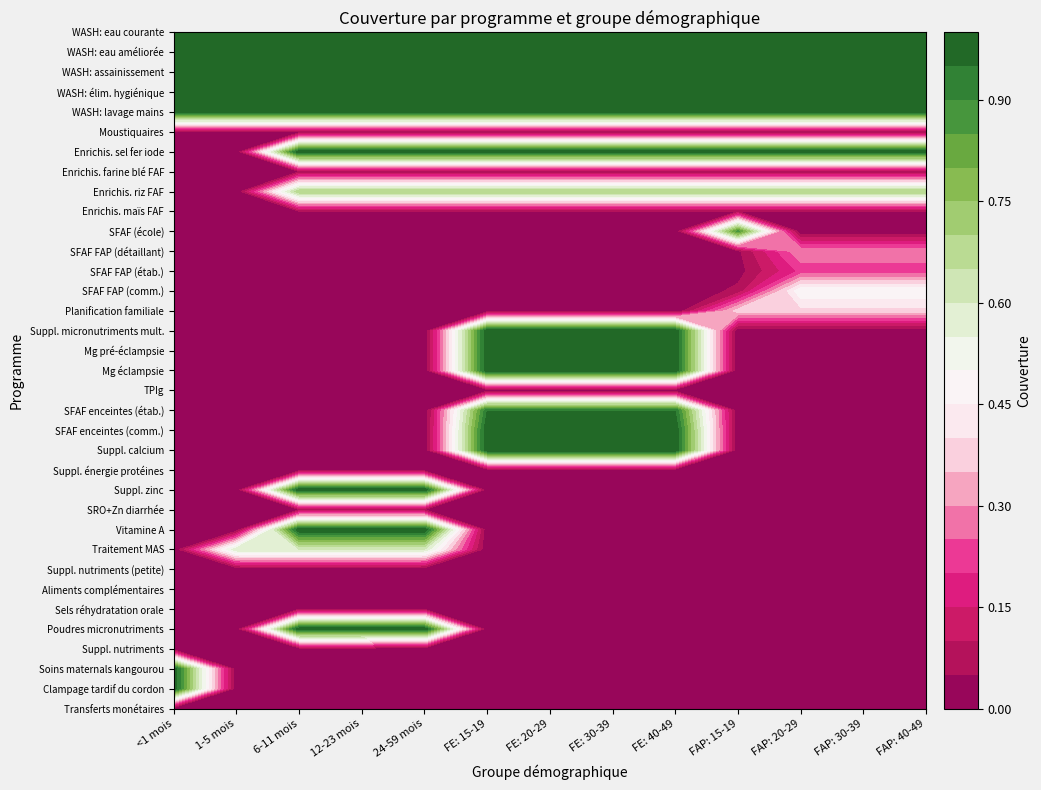

Reading left to right, list all the values displayed in this chart.

Transferts monétaires: 0.0	0.0	0.0	0.0	0.0	0.0	0.0	0.0	0.0	0.0	0.0	0.0	0.0
Clampage tardif du cordon: 1.0	0.0	0.0	0.0	0.0	0.0	0.0	0.0	0.0	0.0	0.0	0.0	0.0
Soins maternals kangourou: 1.0	0.0	0.0	0.0	0.0	0.0	0.0	0.0	0.0	0.0	0.0	0.0	0.0
Suppl. nutriments: 0.0	0.0	0.0	0.0	0.0	0.0	0.0	0.0	0.0	0.0	0.0	0.0	0.0
Poudres micronutriments: 0.0	0.0	1.0	1.0	1.0	0.0	0.0	0.0	0.0	0.0	0.0	0.0	0.0
Sels réhydratation orale: 0.0	0.0	0.0	0.0	0.0	0.0	0.0	0.0	0.0	0.0	0.0	0.0	0.0
Aliments complémentaires: 0.0	0.0	0.0	0.0	0.0	0.0	0.0	0.0	0.0	0.0	0.0	0.0	0.0
Suppl. nutriments (petite): 0.0	0.0	0.0	0.0	0.0	0.0	0.0	0.0	0.0	0.0	0.0	0.0	0.0
Traitement MAS: 0.0	0.6	0.6	0.6	0.6	0.0	0.0	0.0	0.0	0.0	0.0	0.0	0.0
Vitamine A: 0.0	0.0	1.0	1.0	1.0	0.0	0.0	0.0	0.0	0.0	0.0	0.0	0.0
SRO+Zn diarrhée: 0.0	0.0	0.0	0.0	0.0	0.0	0.0	0.0	0.0	0.0	0.0	0.0	0.0
Suppl. zinc: 0.0	0.0	1.0	1.0	1.0	0.0	0.0	0.0	0.0	0.0	0.0	0.0	0.0
Suppl. énergie protéines: 0.0	0.0	0.0	0.0	0.0	0.0	0.0	0.0	0.0	0.0	0.0	0.0	0.0
Suppl. calcium: 0.0	0.0	0.0	0.0	0.0	1.0	1.0	1.0	1.0	0.0	0.0	0.0	0.0
SFAF enceintes (comm.): 0.0	0.0	0.0	0.0	0.0	1.0	1.0	1.0	1.0	0.0	0.0	0.0	0.0
SFAF enceintes (étab.): 0.0	0.0	0.0	0.0	0.0	0.9	0.9	0.9	0.9	0.0	0.0	0.0	0.0
TPIg: 0.0	0.0	0.0	0.0	0.0	0.0	0.0	0.0	0.0	0.0	0.0	0.0	0.0
Mg éclampsie: 0.0	0.0	0.0	0.0	0.0	1.0	1.0	1.0	1.0	0.0	0.0	0.0	0.0
Mg pré-éclampsie: 0.0	0.0	0.0	0.0	0.0	1.0	1.0	1.0	1.0	0.0	0.0	0.0	0.0
Suppl. micronutriments mult.: 0.0	0.0	0.0	0.0	0.0	1.0	1.0	1.0	1.0	0.0	0.0	0.0	0.0
Planification familiale: 0.0	0.0	0.0	0.0	0.0	0.0	0.0	0.0	0.0	0.4	0.4	0.4	0.4
SFAF FAP (comm.): 0.0	0.0	0.0	0.0	0.0	0.0	0.0	0.0	0.0	0.1	0.5	0.5	0.5
SFAF FAP (étab.): 0.0	0.0	0.0	0.0	0.0	0.0	0.0	0.0	0.0	0.0	0.2	0.2	0.2
SFAF FAP (détaillant): 0.0	0.0	0.0	0.0	0.0	0.0	0.0	0.0	0.0	0.0	0.3	0.3	0.3
SFAF (école): 0.0	0.0	0.0	0.0	0.0	0.0	0.0	0.0	0.0	0.9	0.0	0.0	0.0
Enrichis. maïs FAF: 0.0	0.0	0.1	0.1	0.1	0.1	0.1	0.1	0.1	0.1	0.1	0.1	0.1
Enrichis. riz FAF: 0.0	0.0	0.7	0.7	0.7	0.7	0.7	0.7	0.7	0.7	0.7	0.7	0.7
Enrichis. farine blé FAF: 0.0	0.0	0.1	0.1	0.1	0.1	0.1	0.1	0.1	0.1	0.1	0.1	0.1
Enrichis. sel fer iode: 0.0	0.0	1.0	1.0	1.0	1.0	1.0	1.0	1.0	1.0	1.0	1.0	1.0
Moustiquaires: 0.0	0.0	0.0	0.0	0.0	0.0	0.0	0.0	0.0	0.0	0.0	0.0	0.0
WASH: lavage mains: 1.0	1.0	1.0	1.0	1.0	1.0	1.0	1.0	1.0	1.0	1.0	1.0	1.0
WASH: élim. hygiénique: 1.0	1.0	1.0	1.0	1.0	1.0	1.0	1.0	1.0	1.0	1.0	1.0	1.0
WASH: assainissement: 1.0	1.0	1.0	1.0	1.0	1.0	1.0	1.0	1.0	1.0	1.0	1.0	1.0
WASH: eau améliorée: 1.0	1.0	1.0	1.0	1.0	1.0	1.0	1.0	1.0	1.0	1.0	1.0	1.0
WASH: eau courante: 1.0	1.0	1.0	1.0	1.0	1.0	1.0	1.0	1.0	1.0	1.0	1.0	1.0